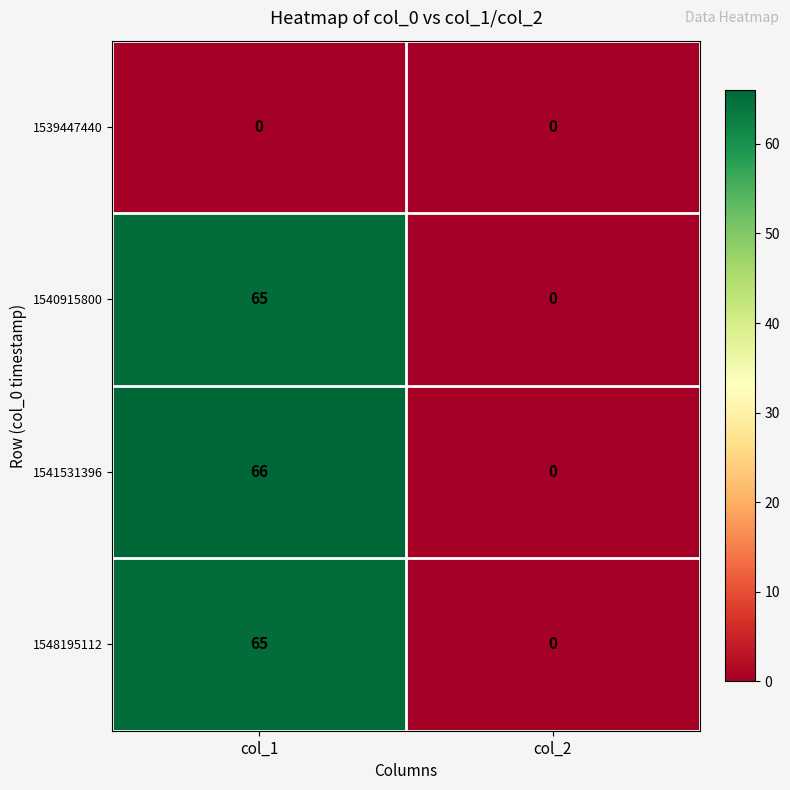

Which series has the widest spread of values?

1541531396